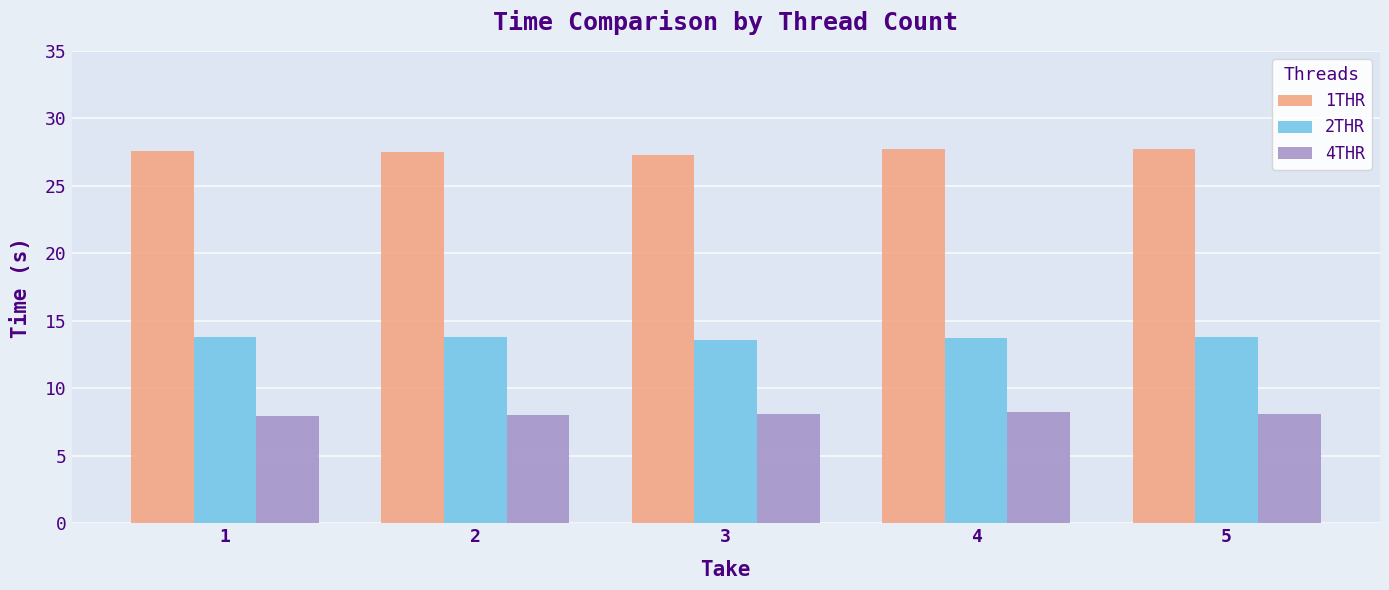

At how many categories does at least one series exceed 10?

5